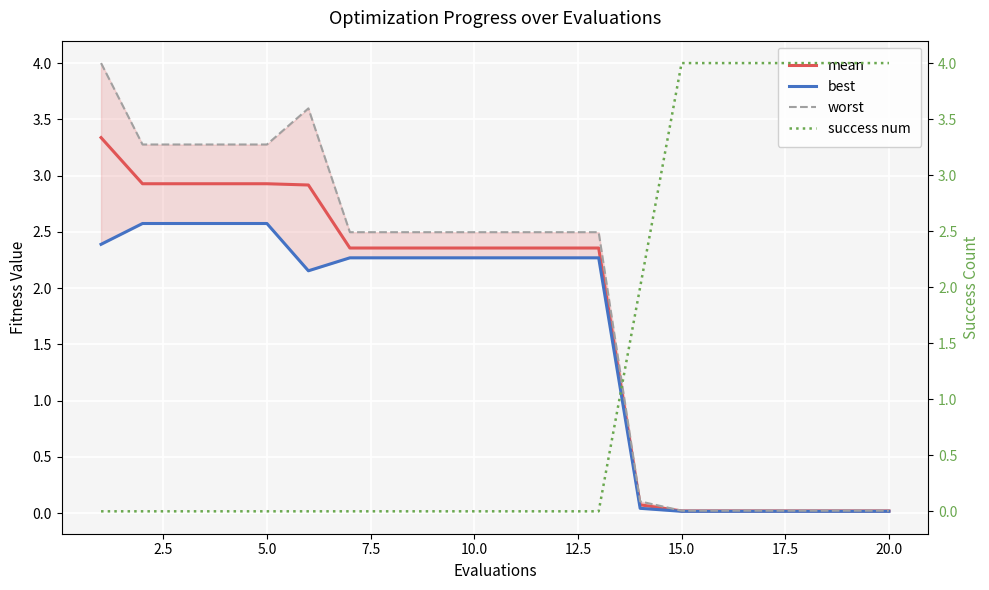

At how many categories does at least one series exceed 2?

19